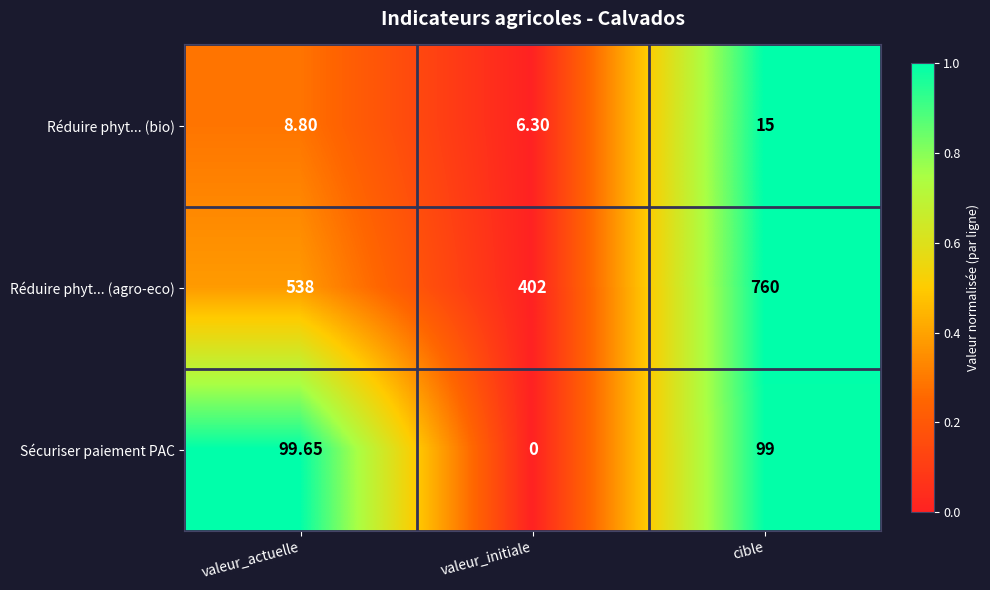

How many data points does each series have?

3